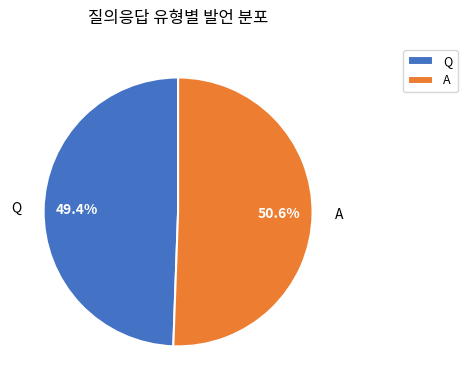

To the nearest percent, what percentage of the pie is Q?

49%